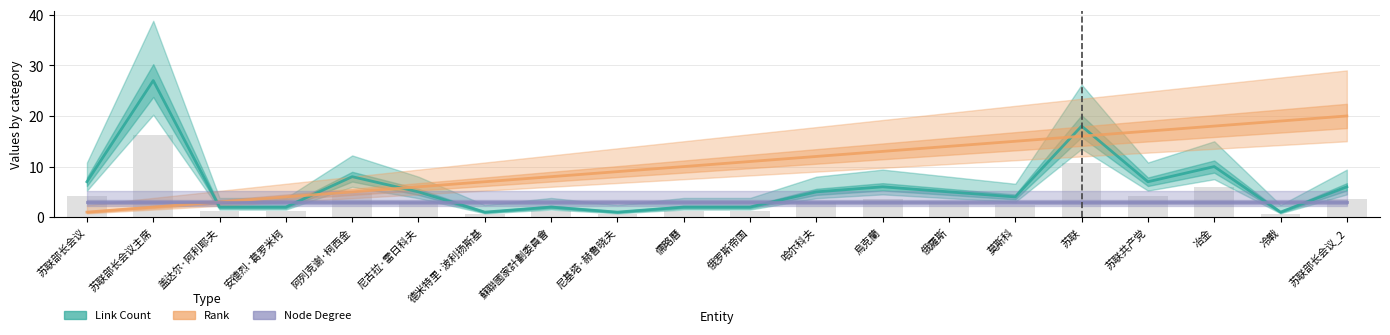

What is the difference between the maximum and minimum values in the Rank series?

19